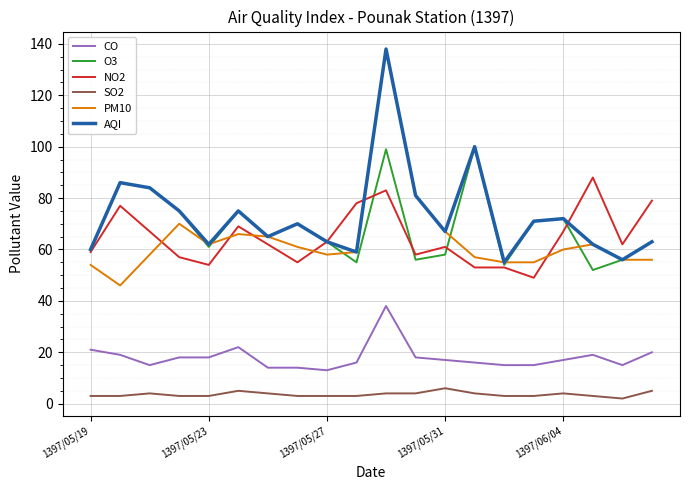

True or false: SO2 and AQI cross at least once.

False